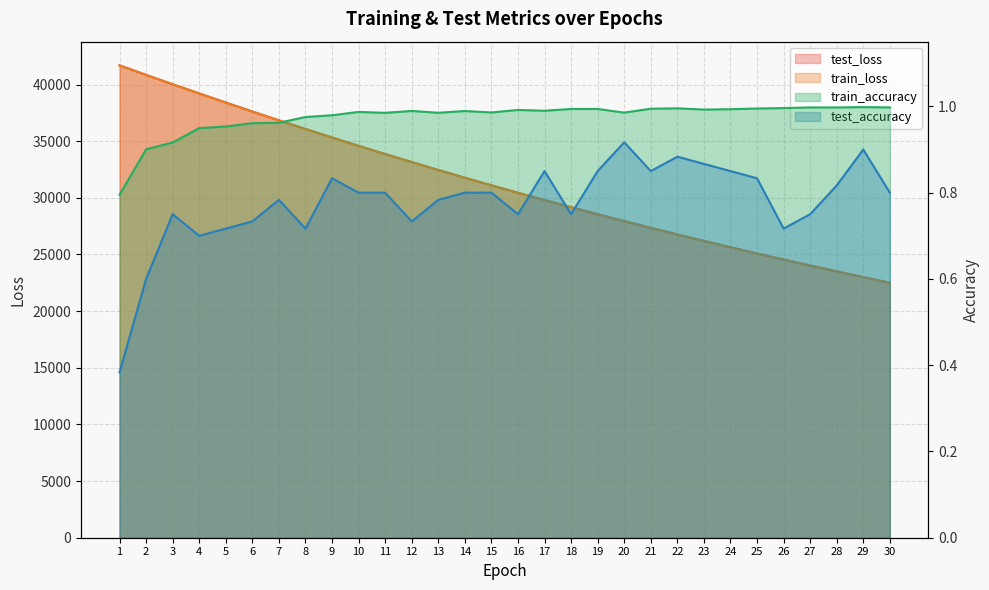

Between 14 and 28, which series saw the biggest shift?

test_loss